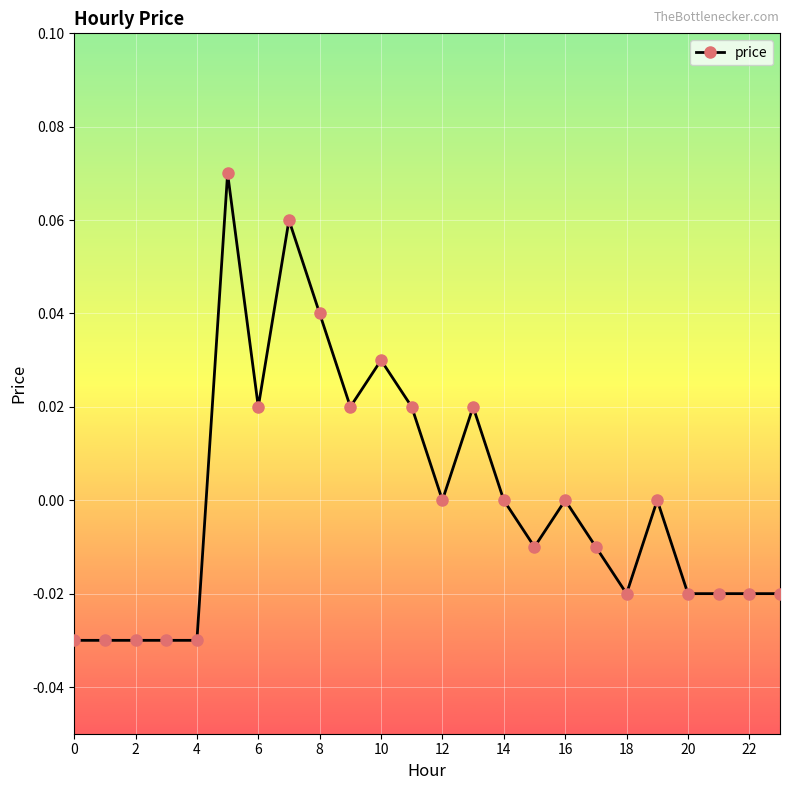

True or false: there are more than 1 points higher than both neighbors.

True